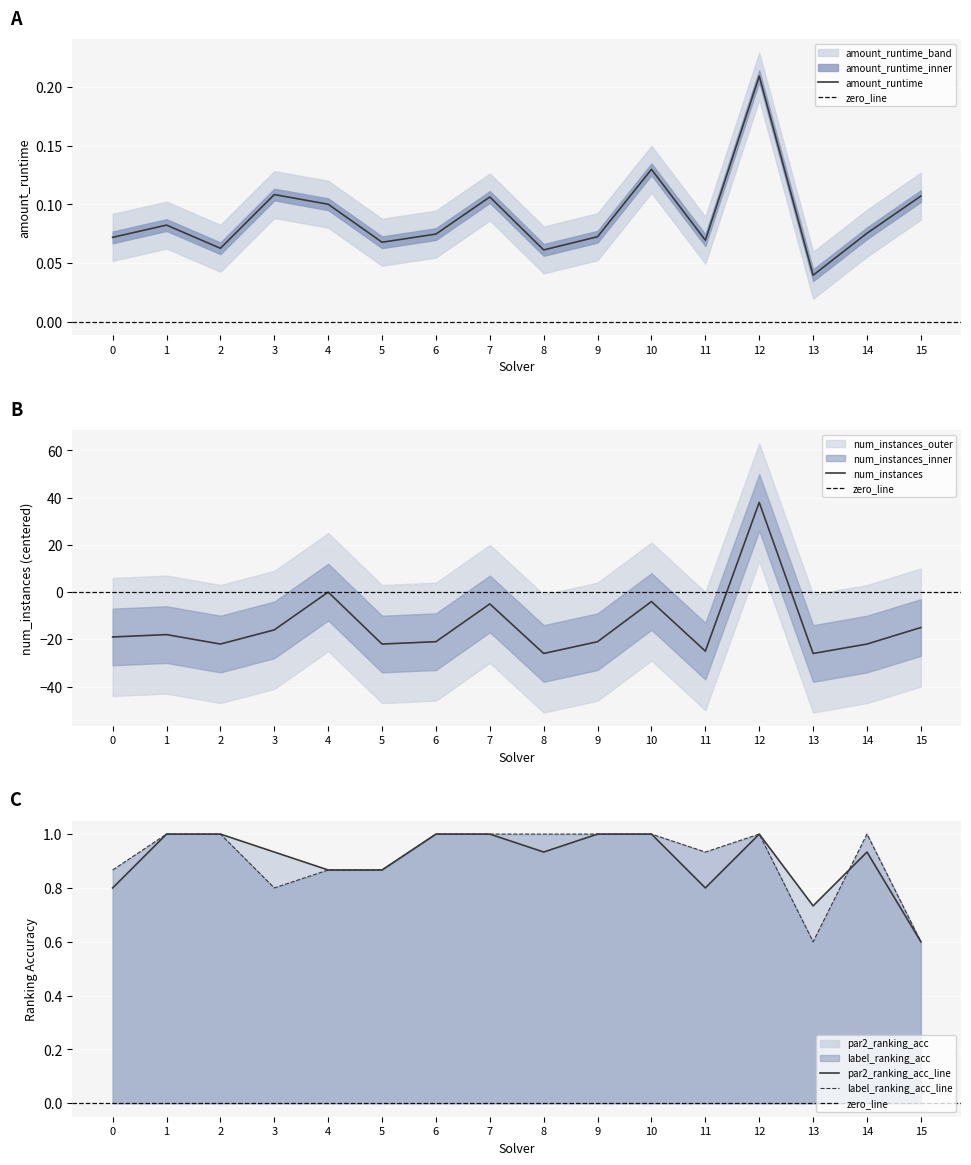

Between which two adjacent categories do label_ranking_acc and par2_ranking_acc first intersect?

13 and 14